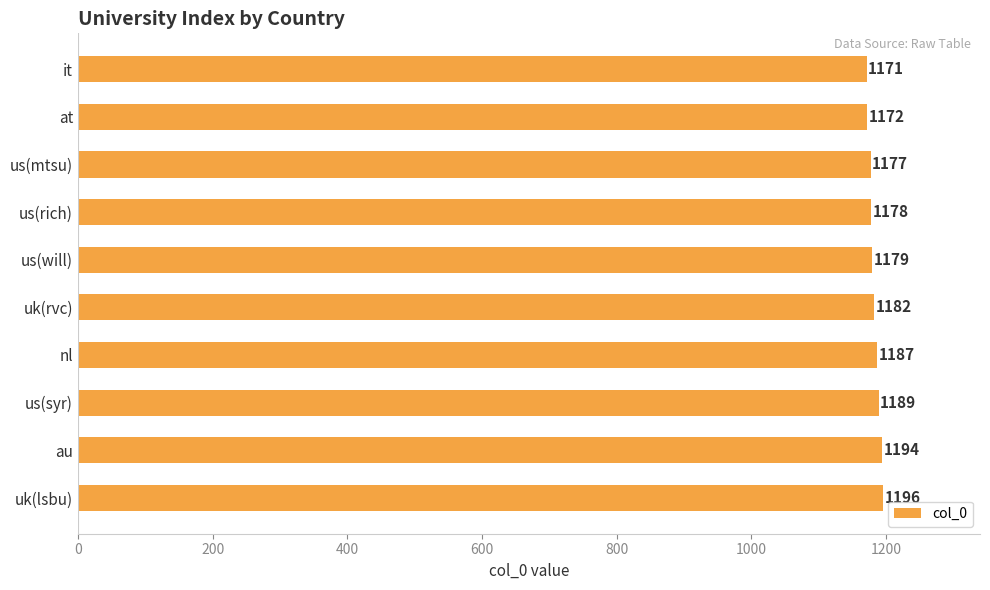

At which category does the chart reach its peak across all series?

uk(lsbu)